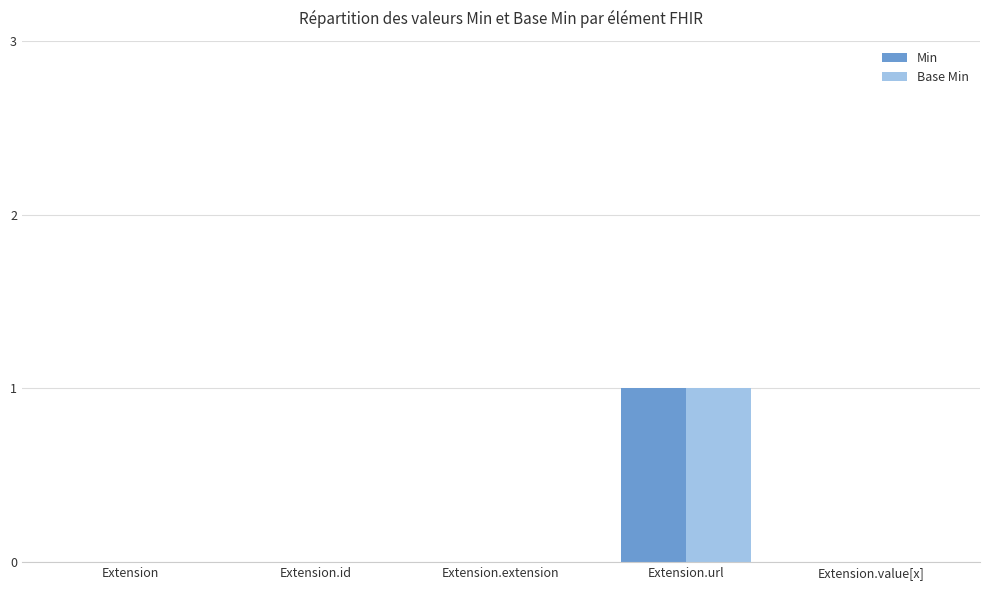

What is the sum of all Min values?

1